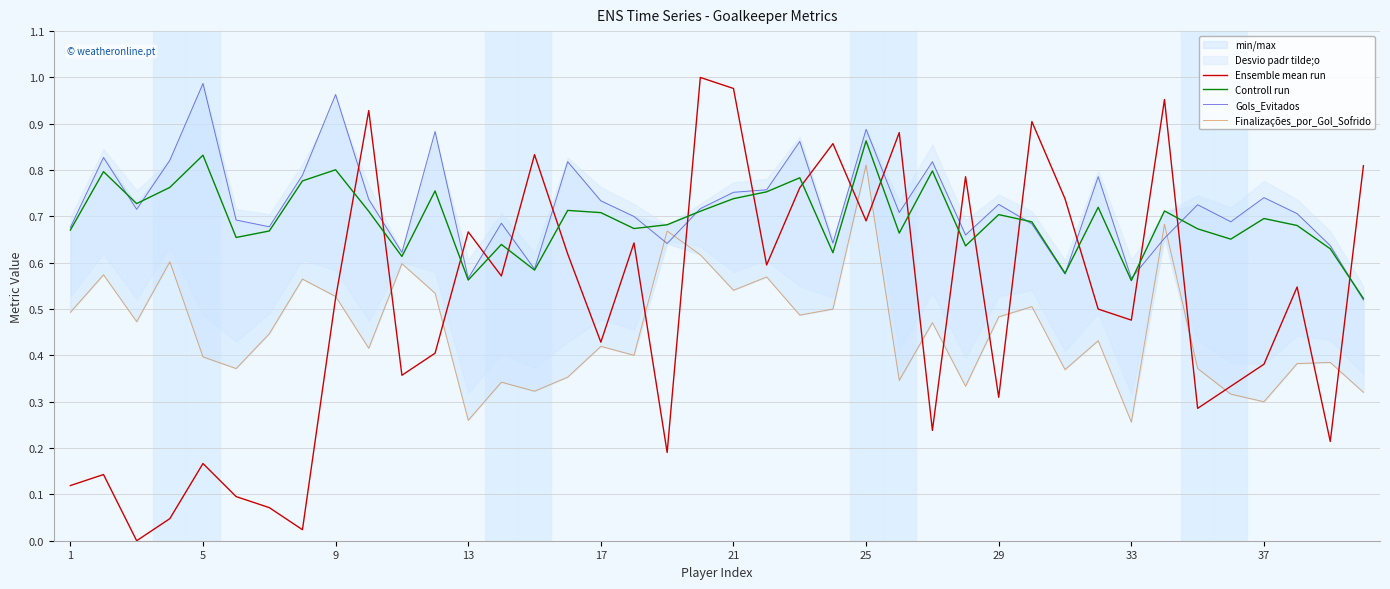

What is the highest value of the Controll run series?

0.9